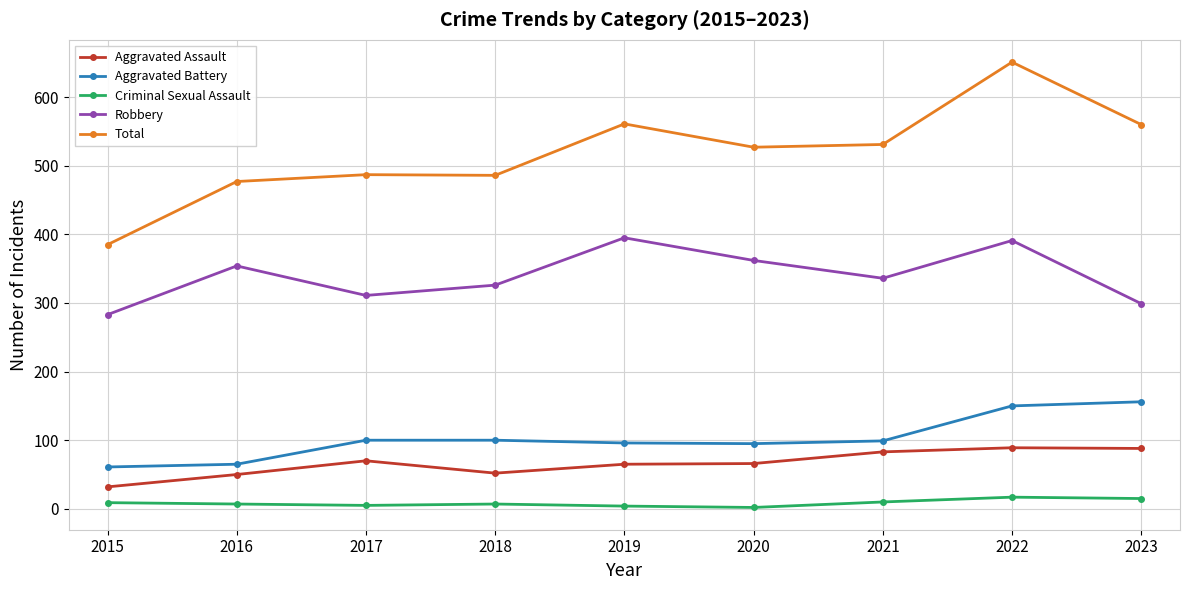

Which category has the highest value across all series?

2022